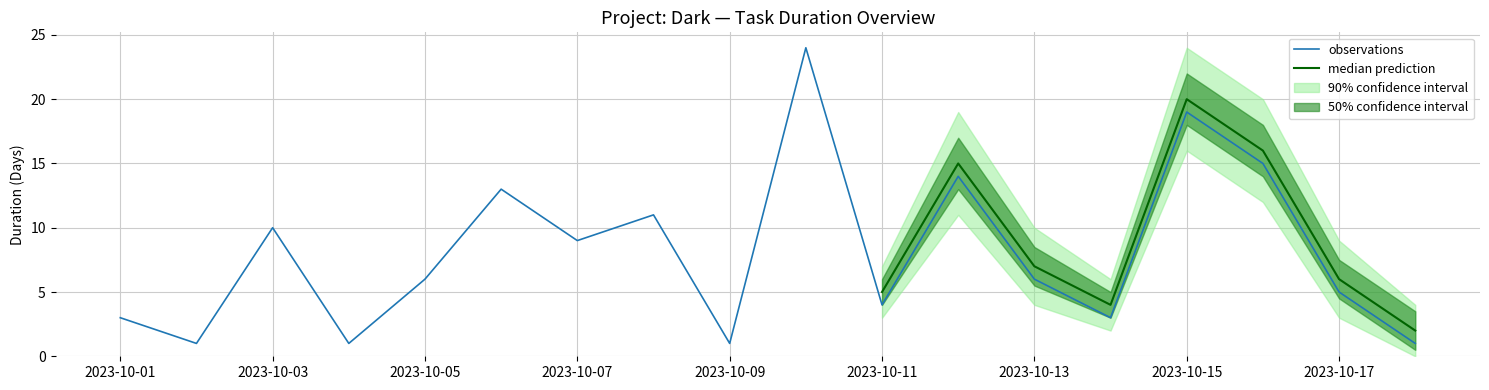

What is the highest value of the observations series?

24